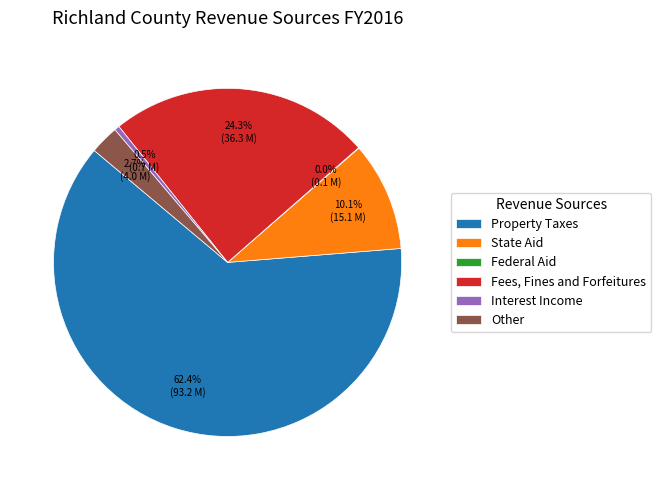

What percentage do State Aid and Fees, Fines and Forfeitures together represent?

34.4%